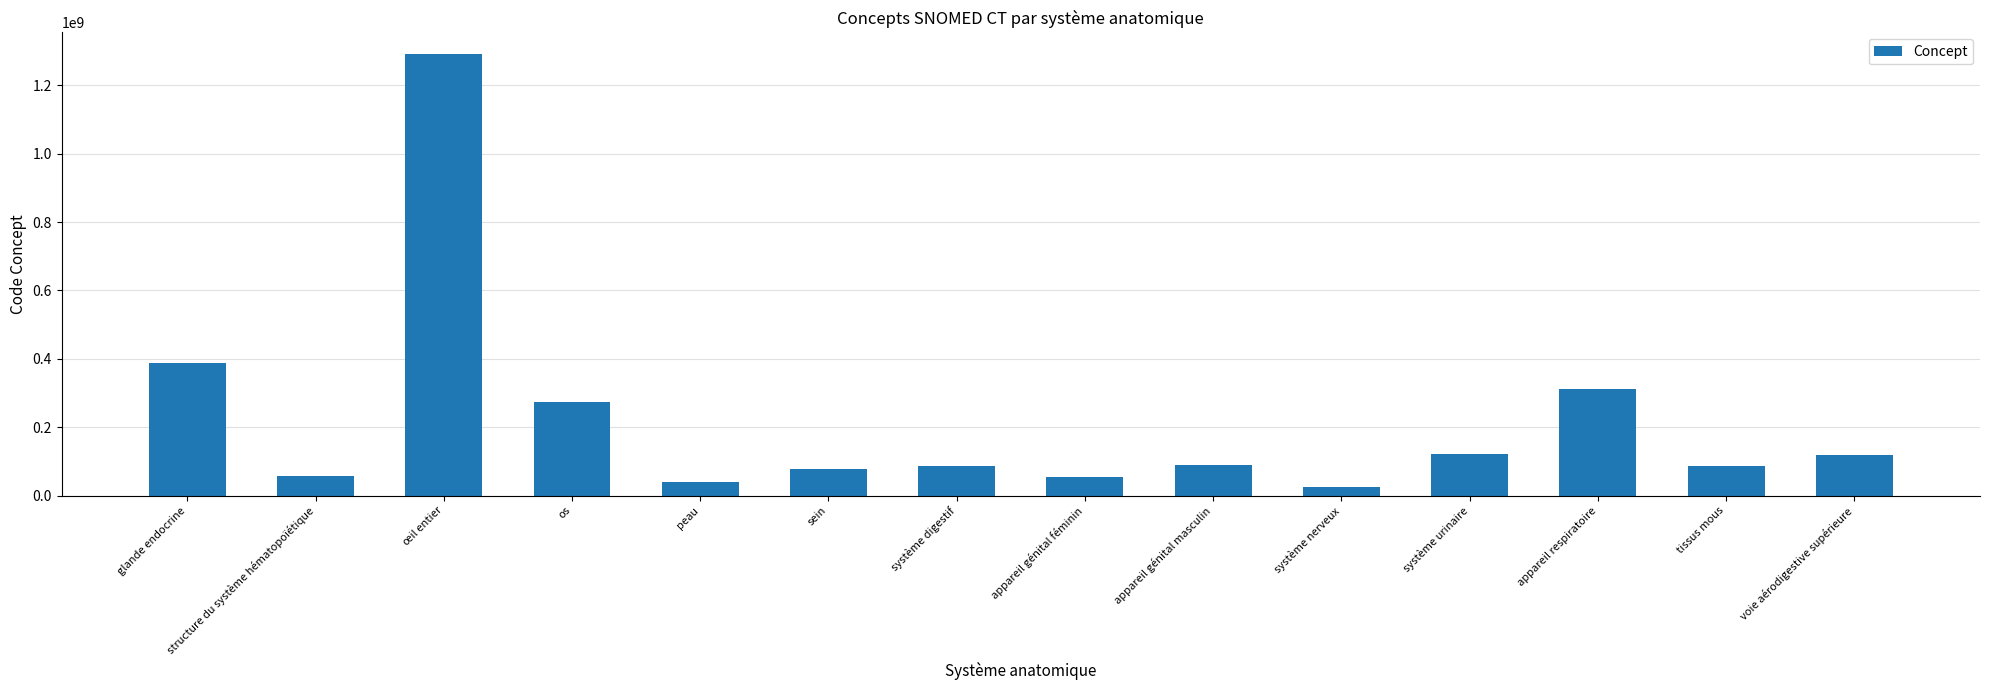

What is the value of the 12th bar from the left?

312419003